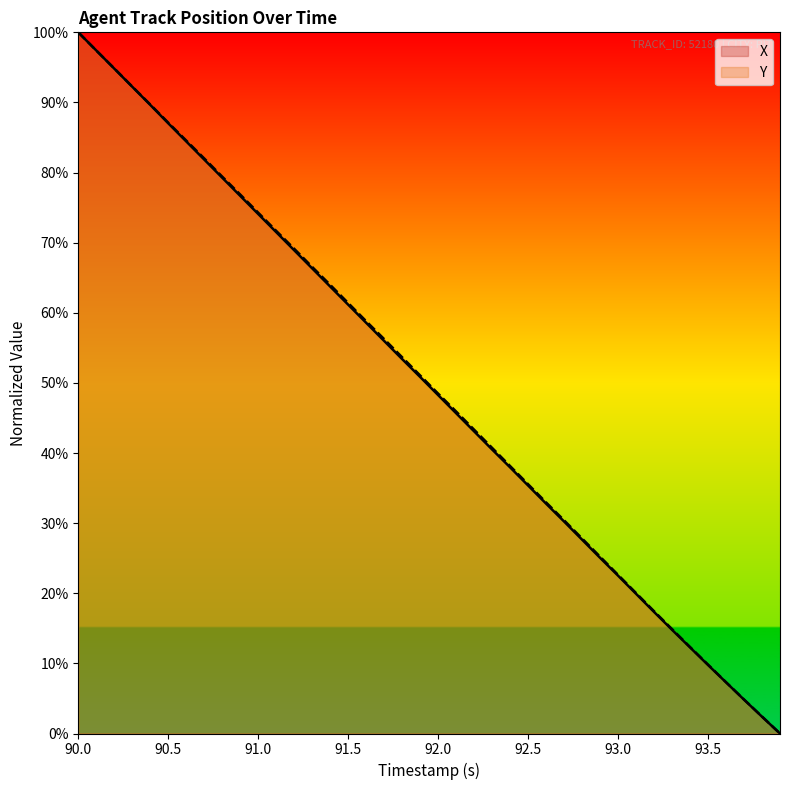

Which series has the widest spread of values?

X